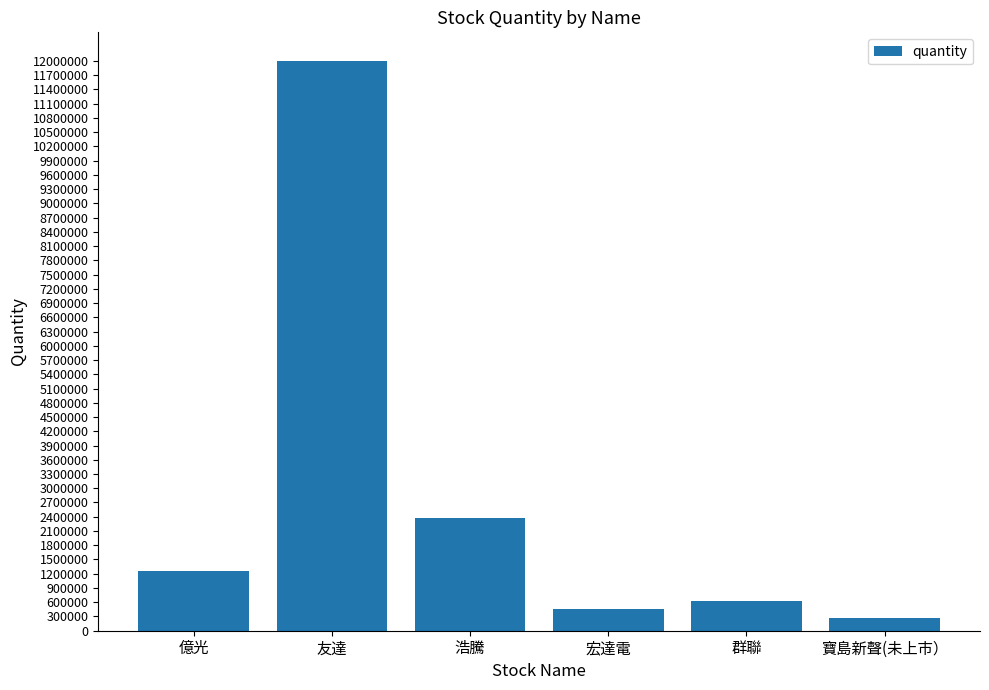

Is it true that the value at 浩騰 is 2380845?

True